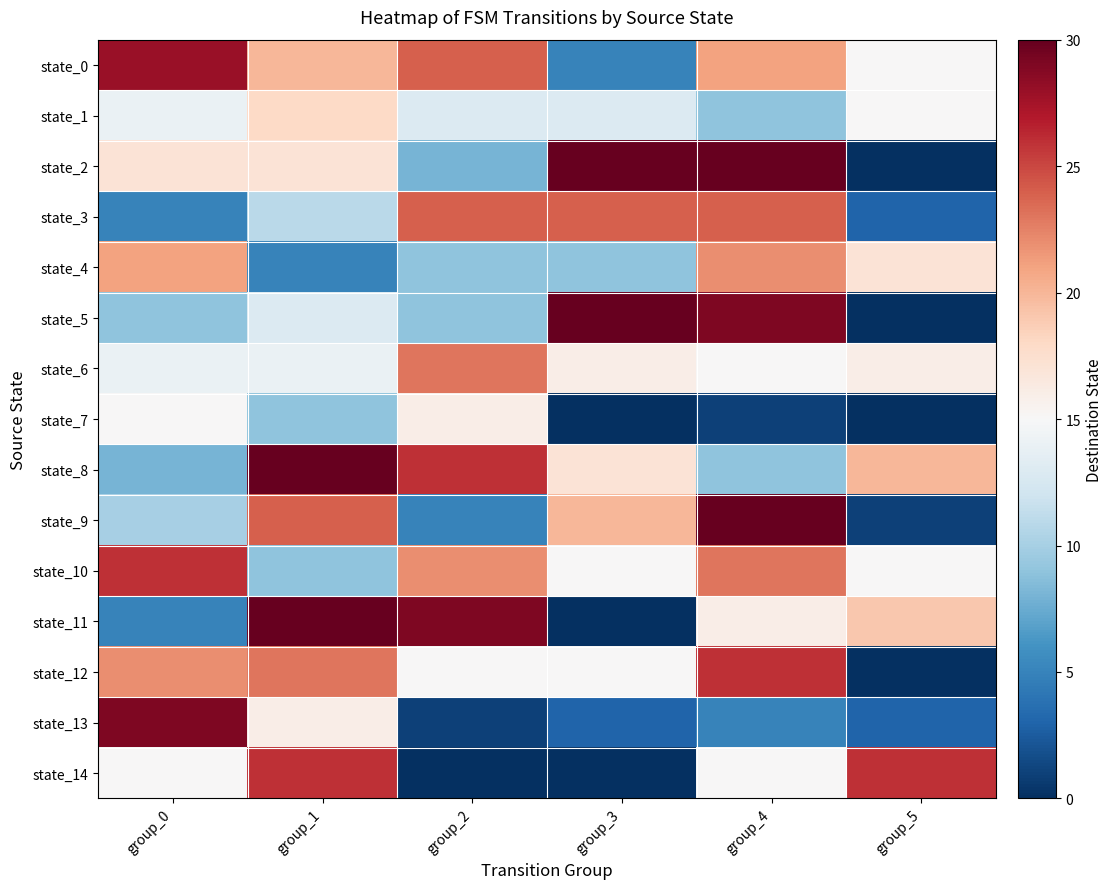

Reading left to right, list all the values displayed in this chart.

state_0: group_0=28	group_1=20	group_2=24	group_3=5	group_4=21	group_5=15
state_1: group_0=14	group_1=18	group_2=13	group_3=13	group_4=9	group_5=15
state_2: group_0=17	group_1=17	group_2=8	group_3=30	group_4=30	group_5=0
state_3: group_0=5	group_1=11	group_2=24	group_3=24	group_4=24	group_5=3
state_4: group_0=21	group_1=5	group_2=9	group_3=9	group_4=22	group_5=17
state_5: group_0=9	group_1=13	group_2=9	group_3=30	group_4=29	group_5=0
state_6: group_0=14	group_1=14	group_2=23	group_3=16	group_4=15	group_5=16
state_7: group_0=15	group_1=9	group_2=16	group_3=0	group_4=1	group_5=0
state_8: group_0=8	group_1=30	group_2=26	group_3=17	group_4=9	group_5=20
state_9: group_0=10	group_1=24	group_2=5	group_3=20	group_4=30	group_5=1
state_10: group_0=26	group_1=9	group_2=22	group_3=15	group_4=23	group_5=15
state_11: group_0=5	group_1=30	group_2=29	group_3=0	group_4=16	group_5=19
state_12: group_0=22	group_1=23	group_2=15	group_3=15	group_4=26	group_5=0
state_13: group_0=29	group_1=16	group_2=1	group_3=3	group_4=5	group_5=3
state_14: group_0=15	group_1=26	group_2=0	group_3=0	group_4=15	group_5=26